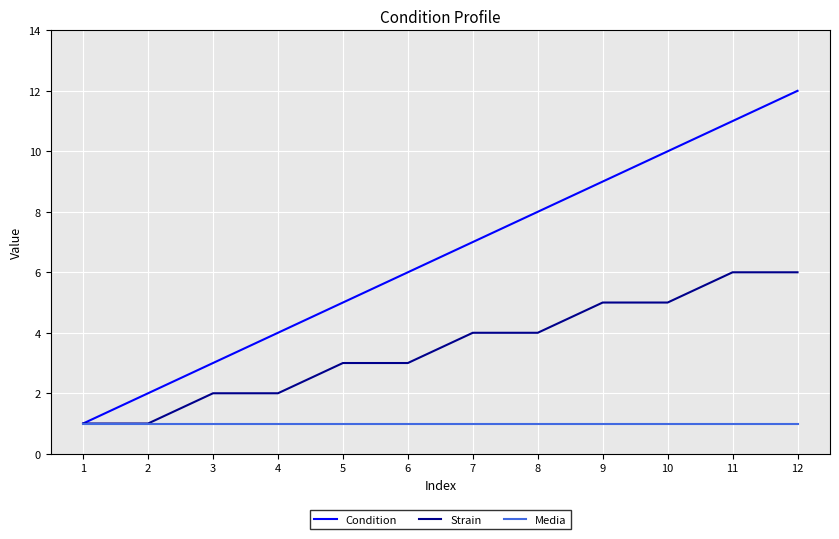

At which label is Condition closest to 6?

6